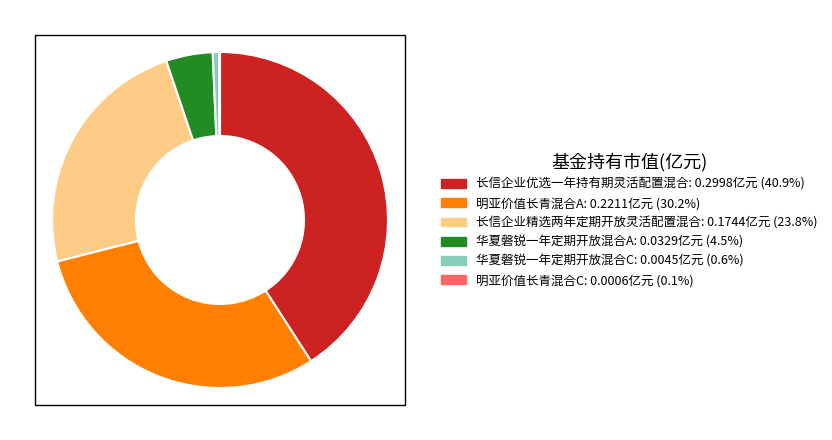

Do 长信企业精选两年定期开放灵活配置混合: 0.1744亿元 (23.8%) and 华夏磐锐一年定期开放混合C: 0.0045亿元 (0.6%) together represent more than half of the pie?

No